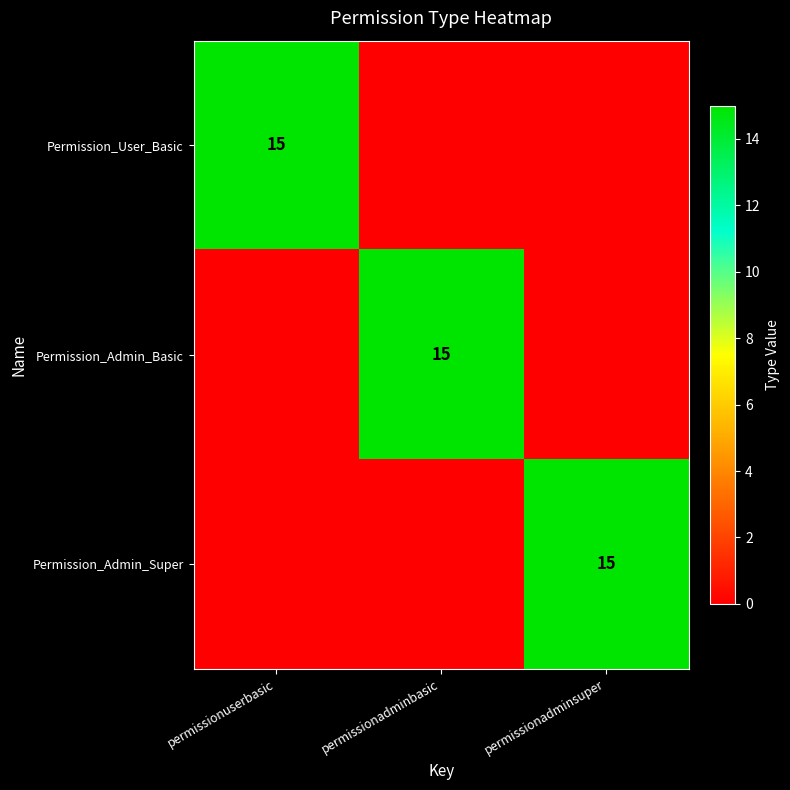

True or false: Permission_Admin_Super has a value of 22 at permissionadminsuper.

False